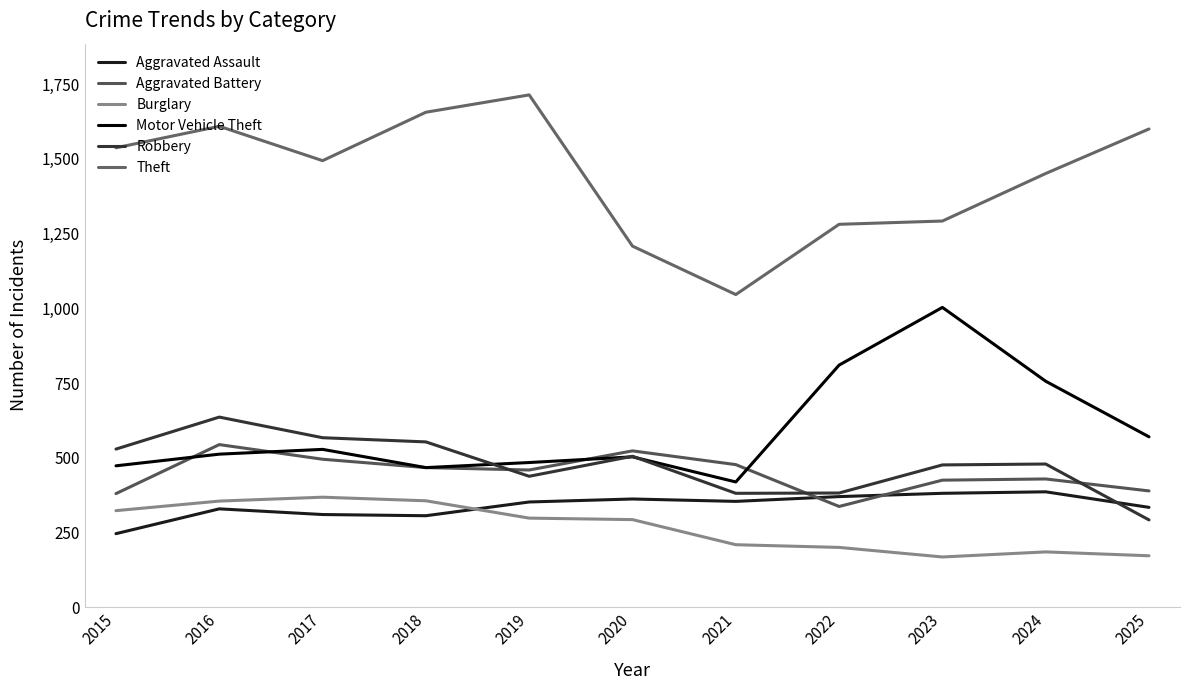

Does the chart display data point markers on the line(s)?

No